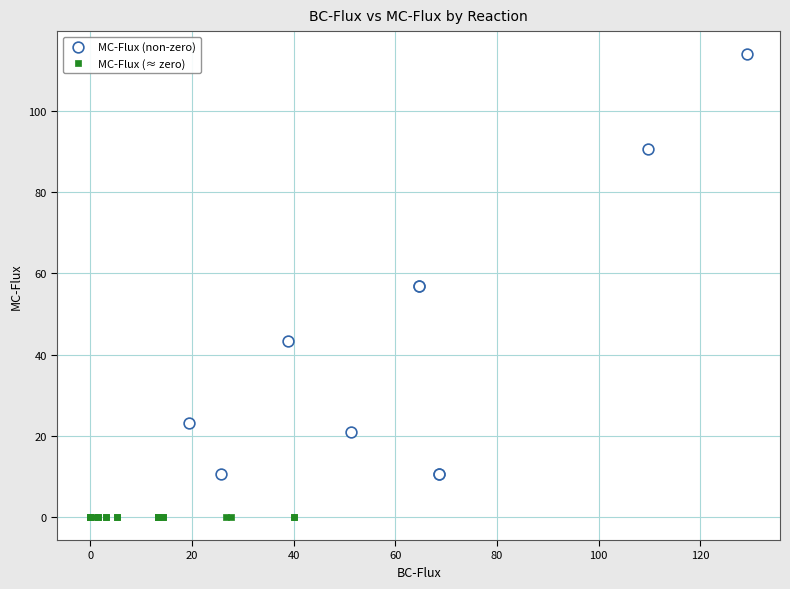

Which series reaches the maximum Y coordinate?

MC-Flux (non-zero)